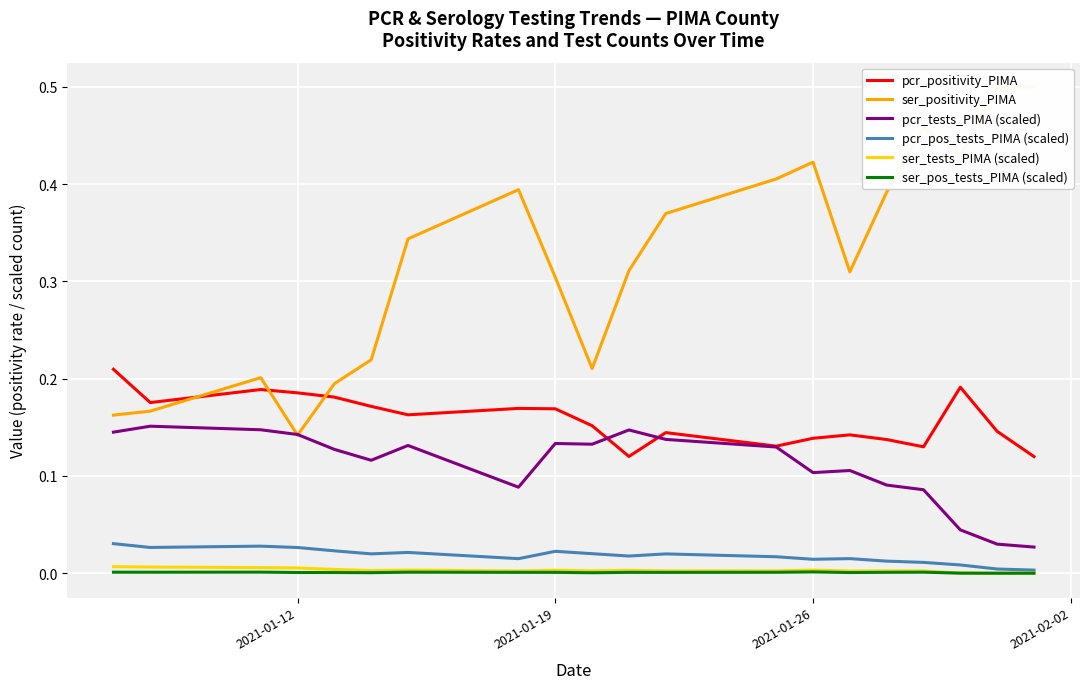

How many series are shown in this chart?

6